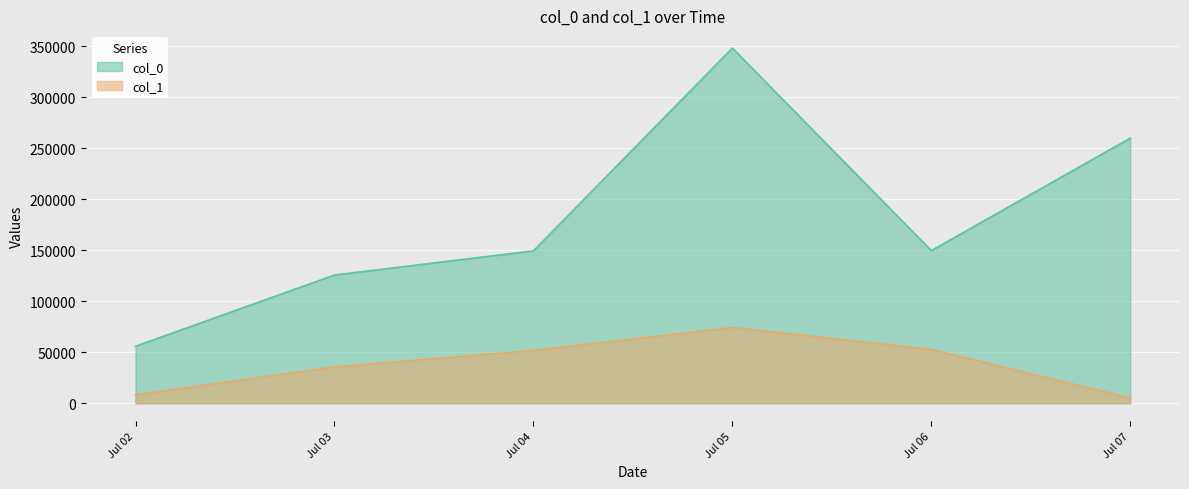

True or false: col_1 and col_0 cross at least once.

False